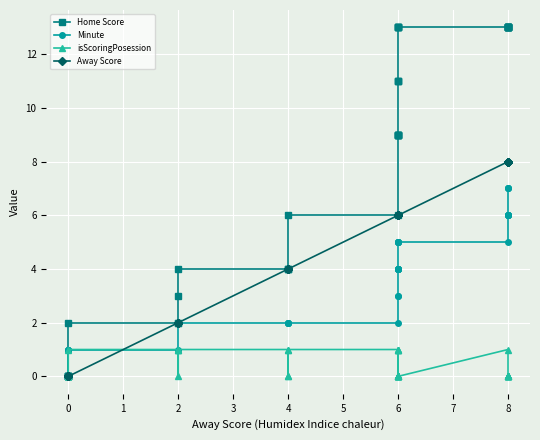

True or false: isScoringPosession has more than 2 interior local peaks.

True